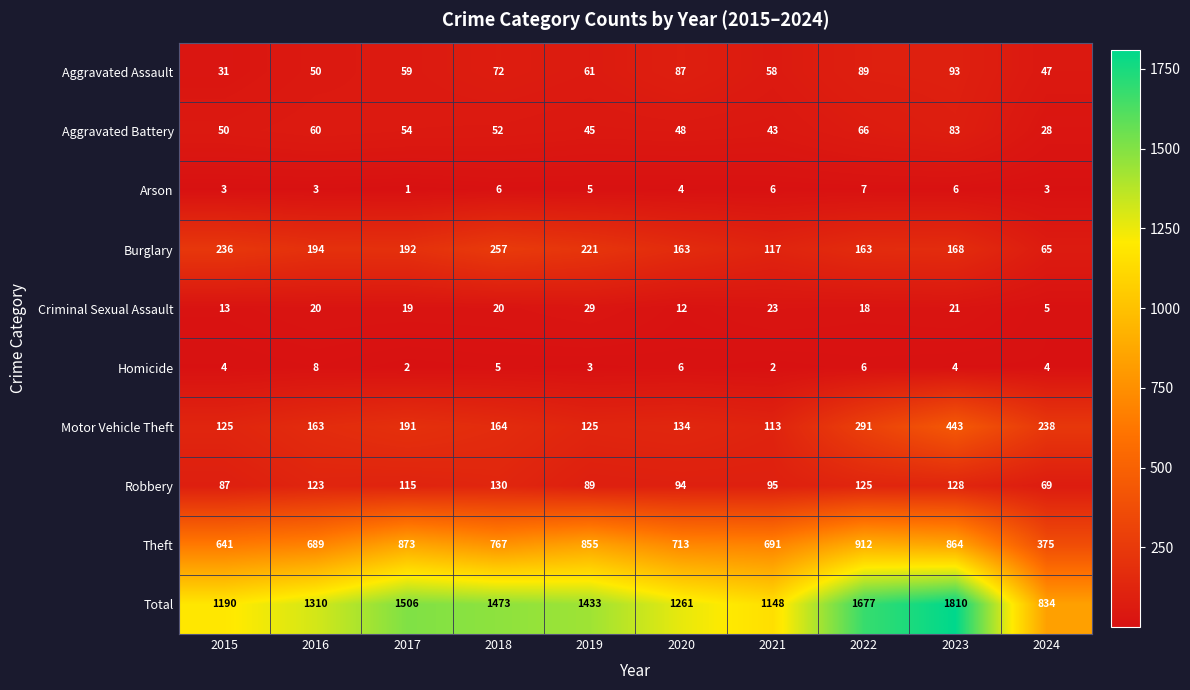

What is the highest value of the Total series?

1810